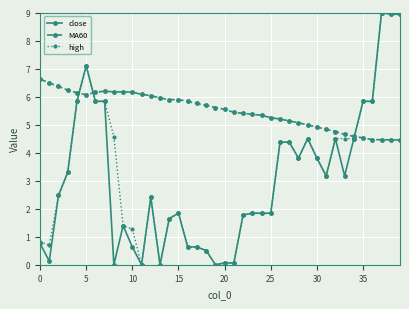

True or false: high has more than 2 points higher than both neighbors.

True